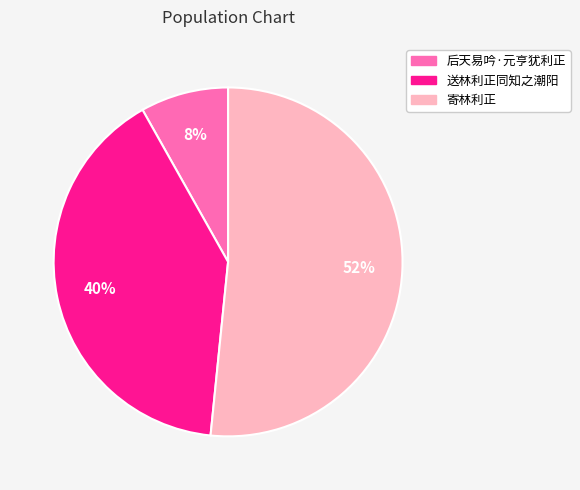

Does any single category account for the majority?

Yes